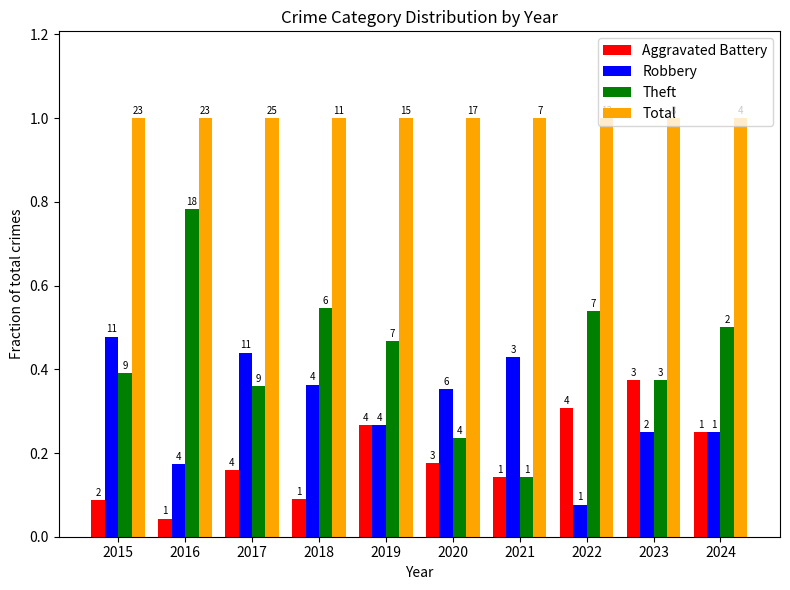

Reading left to right, list all the values displayed in this chart.

Aggravated Battery: 2015=0.1	2016=0.0	2017=0.2	2018=0.1	2019=0.3	2020=0.2	2021=0.1	2022=0.3	2023=0.4	2024=0.2
Robbery: 2015=0.5	2016=0.2	2017=0.4	2018=0.4	2019=0.3	2020=0.4	2021=0.4	2022=0.1	2023=0.2	2024=0.2
Theft: 2015=0.4	2016=0.8	2017=0.4	2018=0.5	2019=0.5	2020=0.2	2021=0.1	2022=0.5	2023=0.4	2024=0.5
Total: 2015=1.0	2016=1.0	2017=1.0	2018=1.0	2019=1.0	2020=1.0	2021=1.0	2022=1.0	2023=1.0	2024=1.0